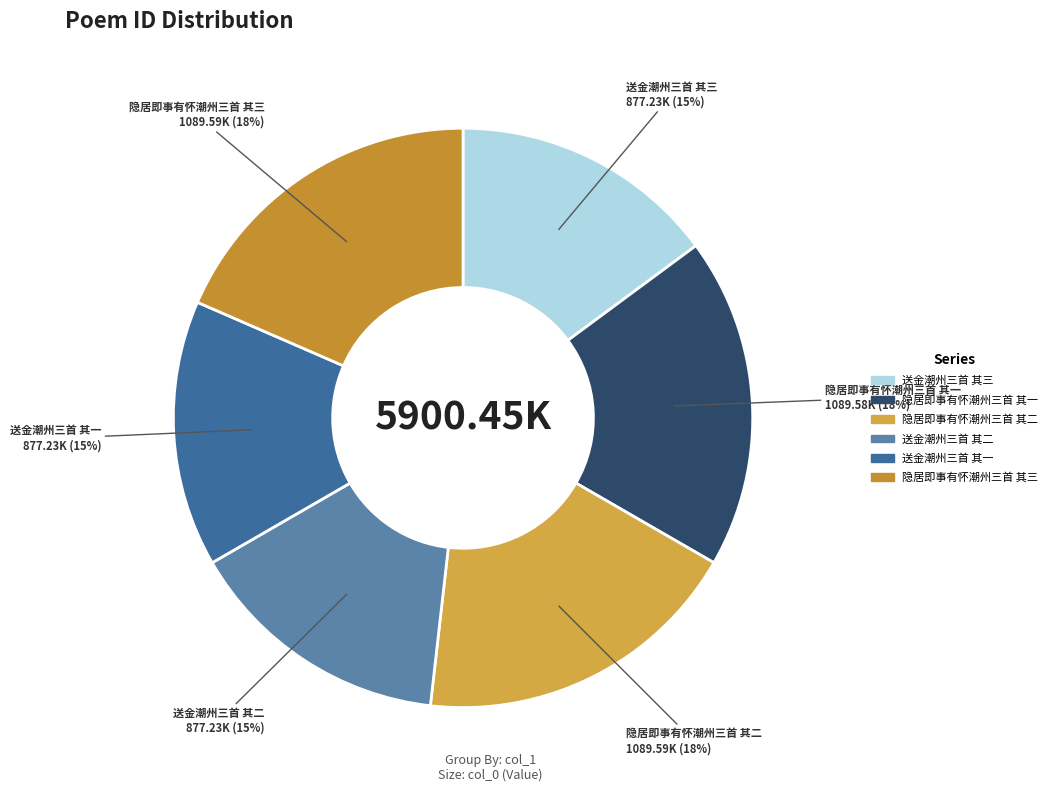

Is there any slice that represents more than half of the pie?

No